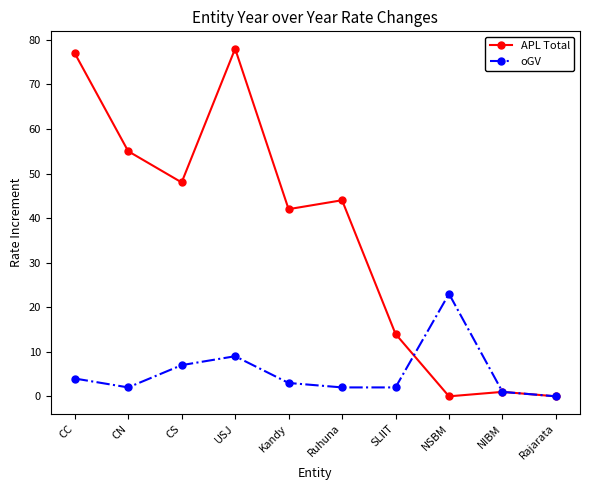

What is the greatest value displayed?

78